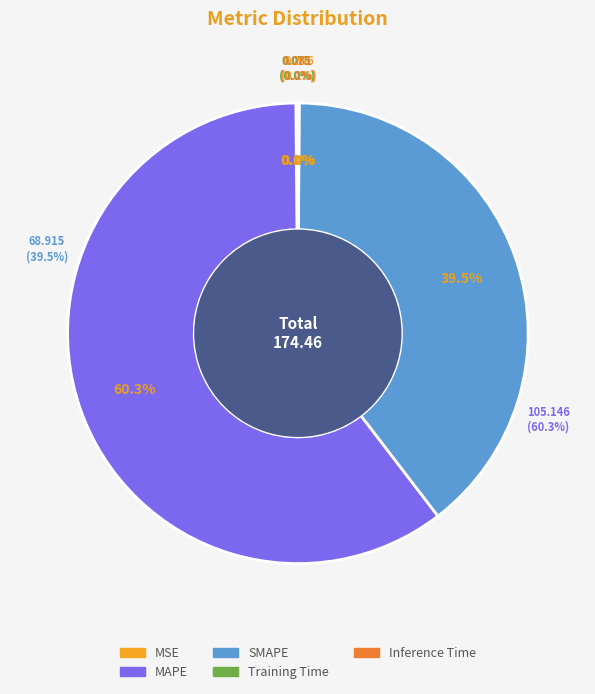

What is the change in value from SMAPE to Inference Time?

-68.8